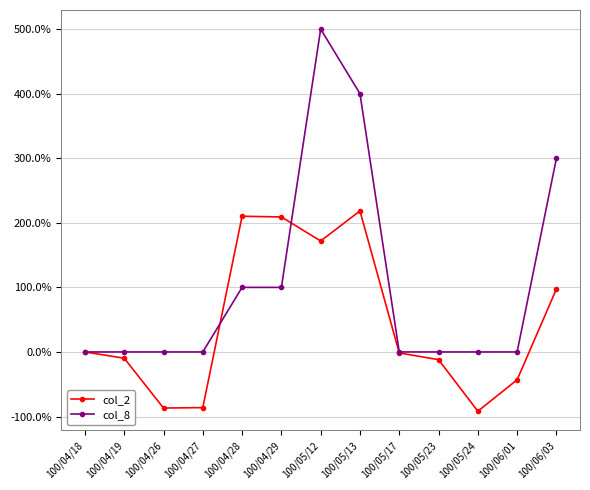

Which series has the widest spread of values?

col_8